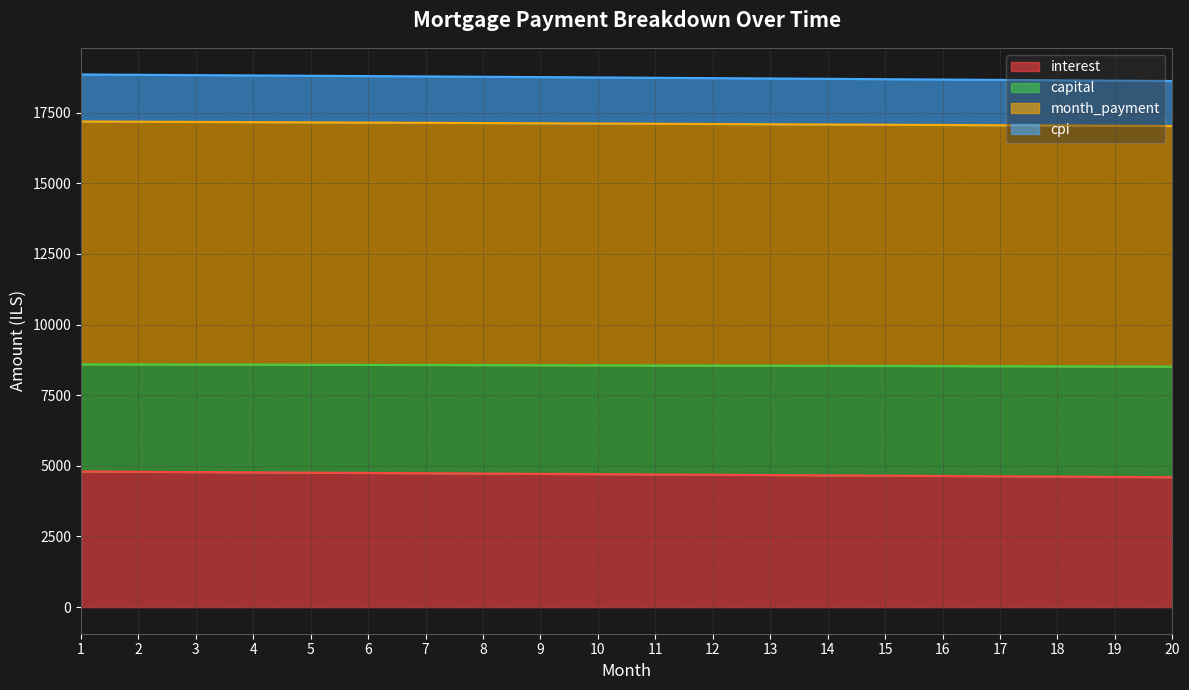

What is the difference between the highest and lowest values at 14?

14033.1